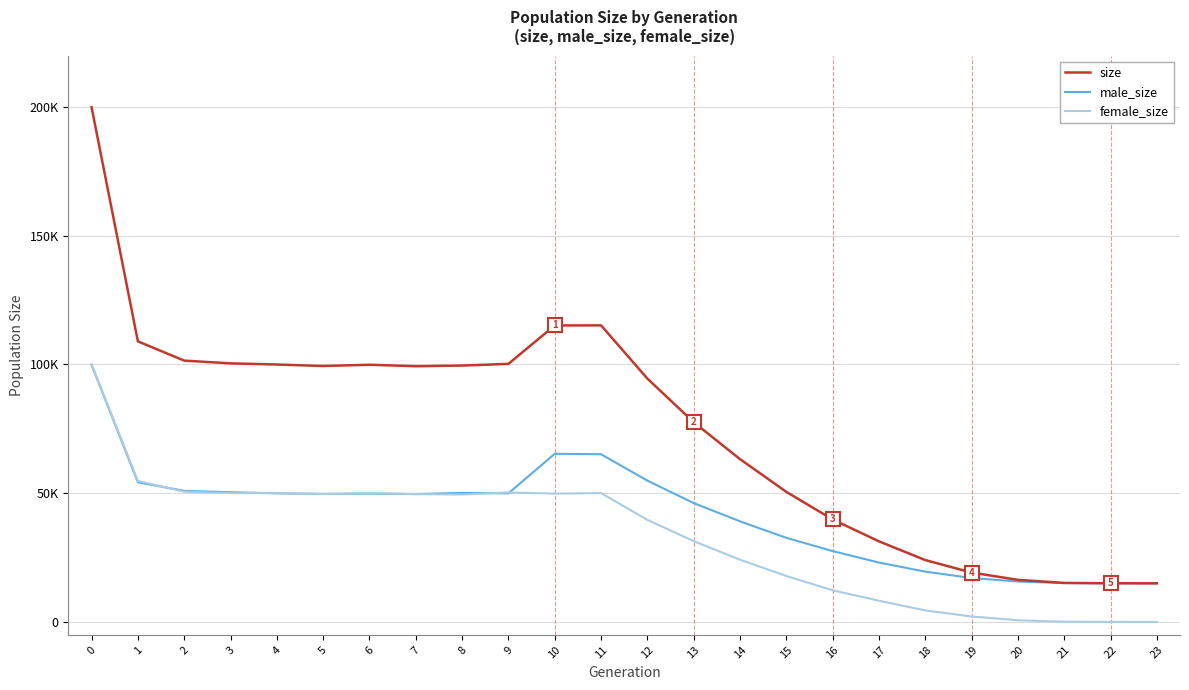

Is it true that size equals 36718 at 18?

False